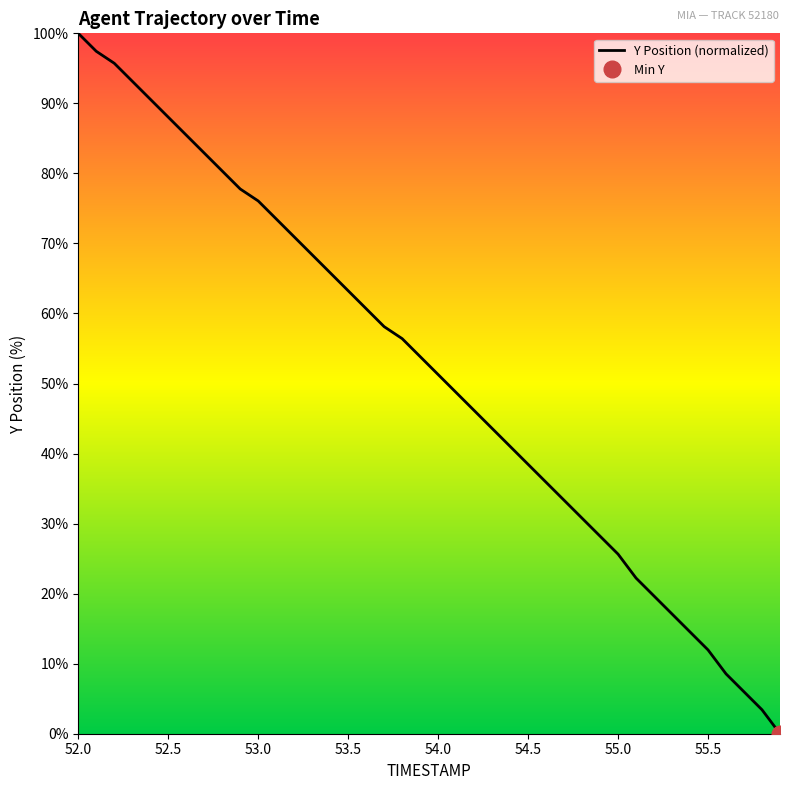

Is this an area chart (filled region under the line)?

No